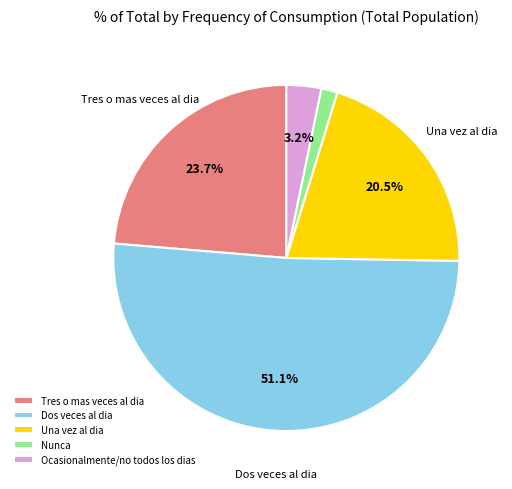

What is the total percentage of Tres o mas veces al dia and Una vez al dia?

44.2%